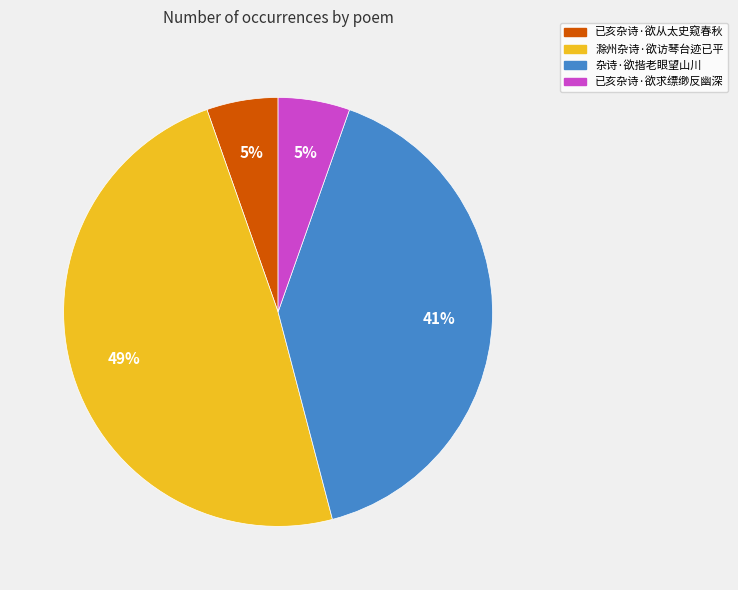

Combined, do 已亥杂诗·欲从太史窥春秋 and 杂诗·欲揩老眼望山川 account for over 50%?

No